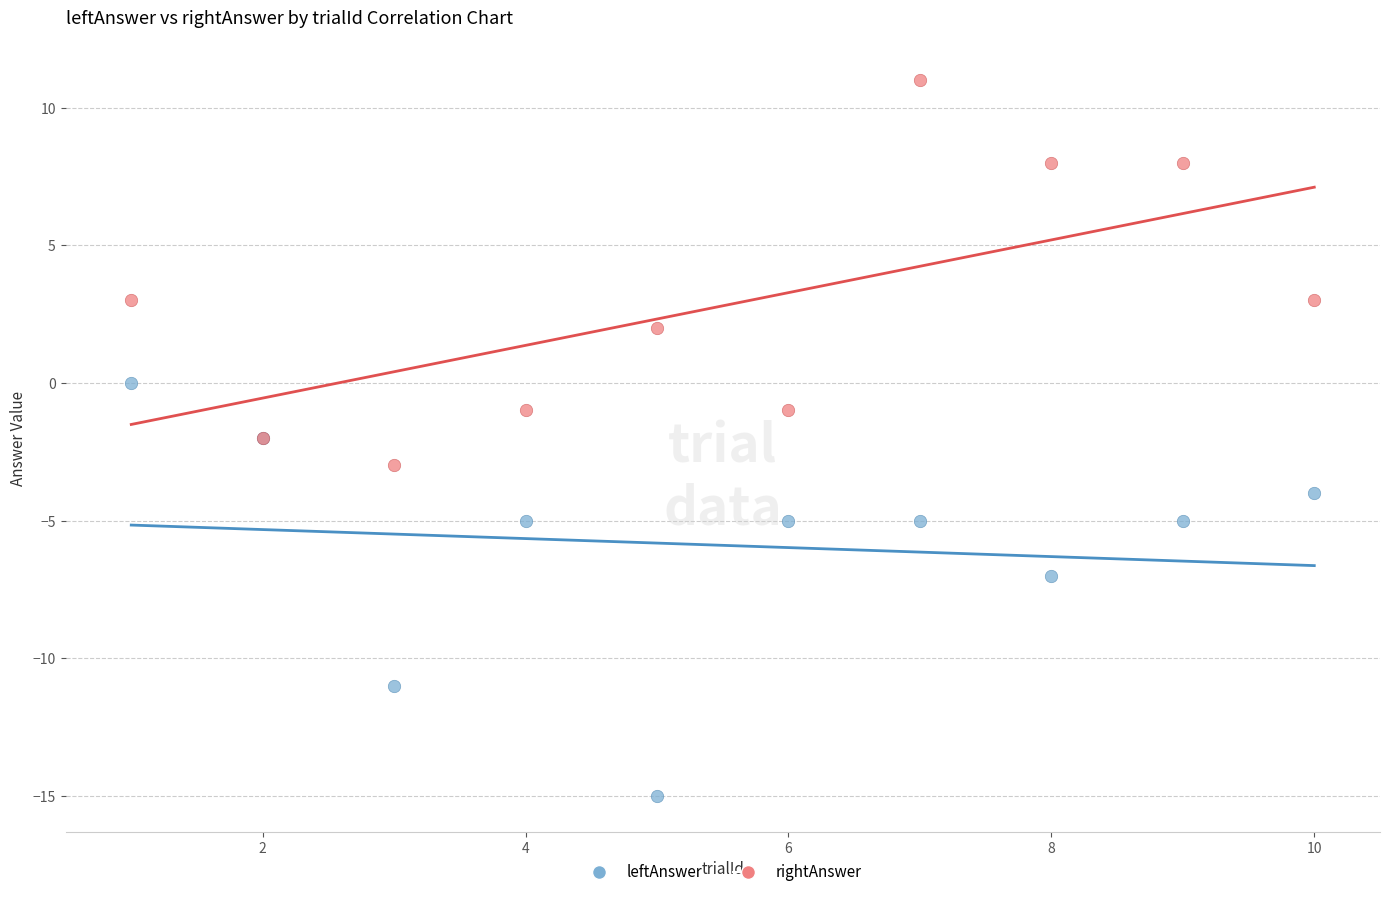

Which series contains the lowest Y value?

leftAnswer